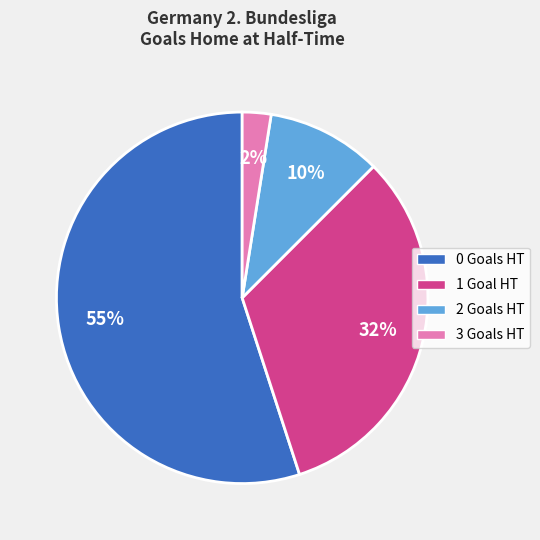

How many segments does this pie chart have?

4